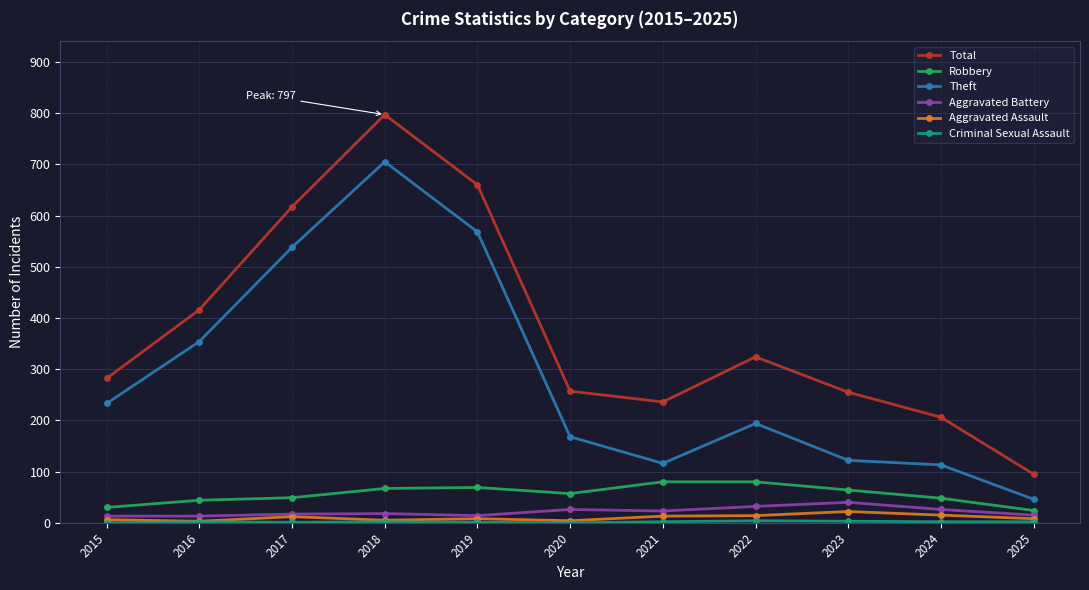

At which label does Robbery first exceed 57?

2018